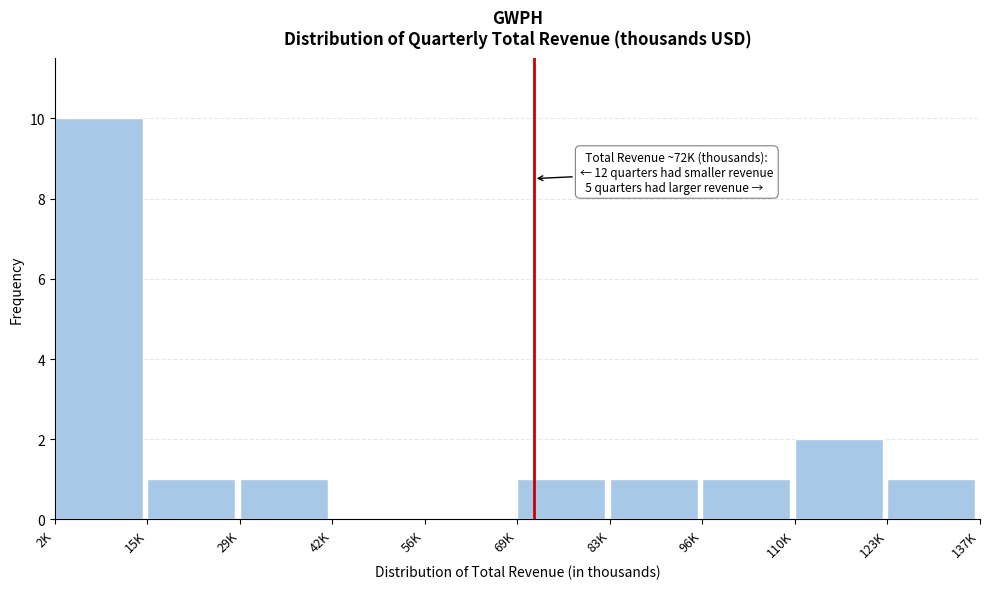

Reading left to right, list all the values displayed in this chart.

2K=10	15K=1	29K=1	42K=0	56K=0	69K=1	83K=1	96K=1	110K=2	123K=1